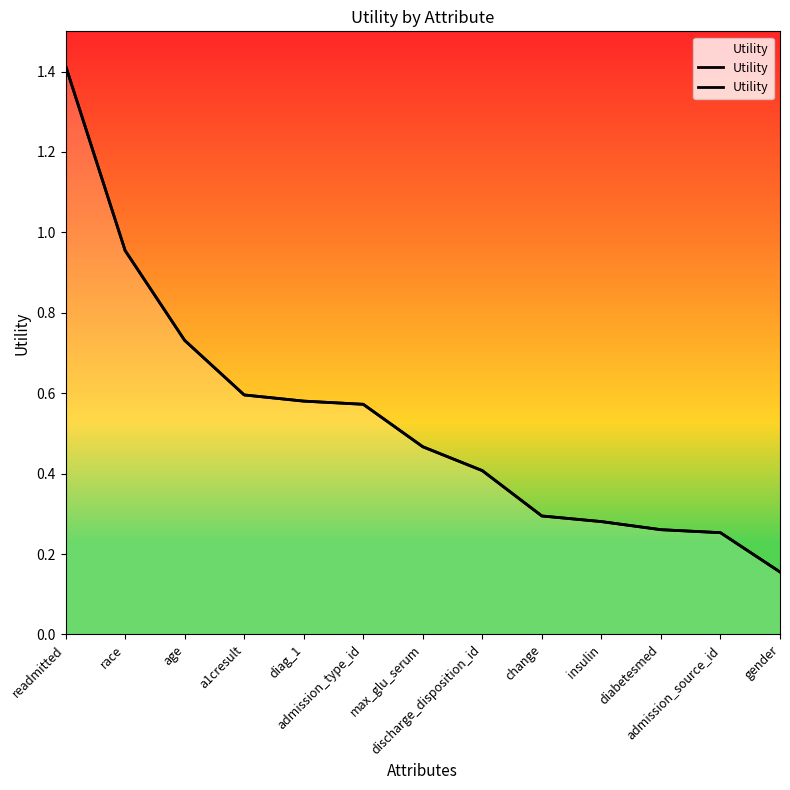

Rank the categories by value from lowest to highest.

gender, admission_source_id, diabetesmed, insulin, change, discharge_disposition_id, max_glu_serum, admission_type_id, diag_1, a1cresult, age, race, readmitted